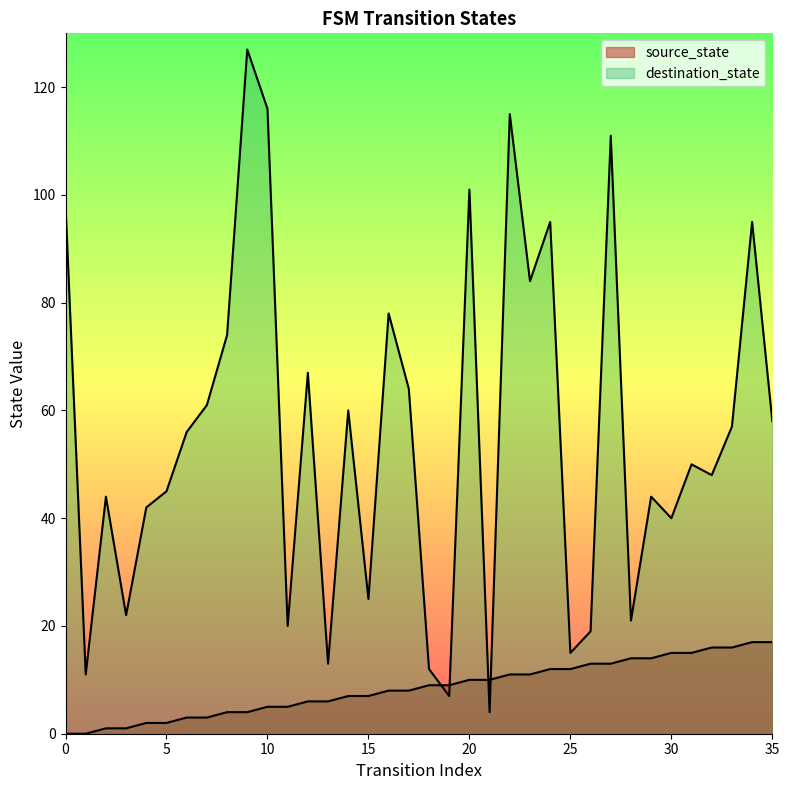

Is it true that source_state equals 12 at 24?

True